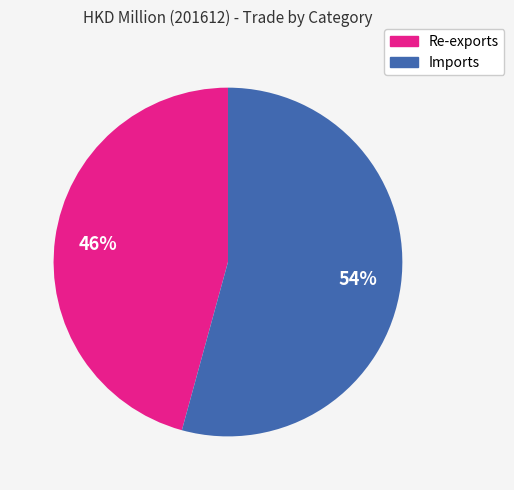

Is the sum of Imports and Re-exports greater than half?

Yes